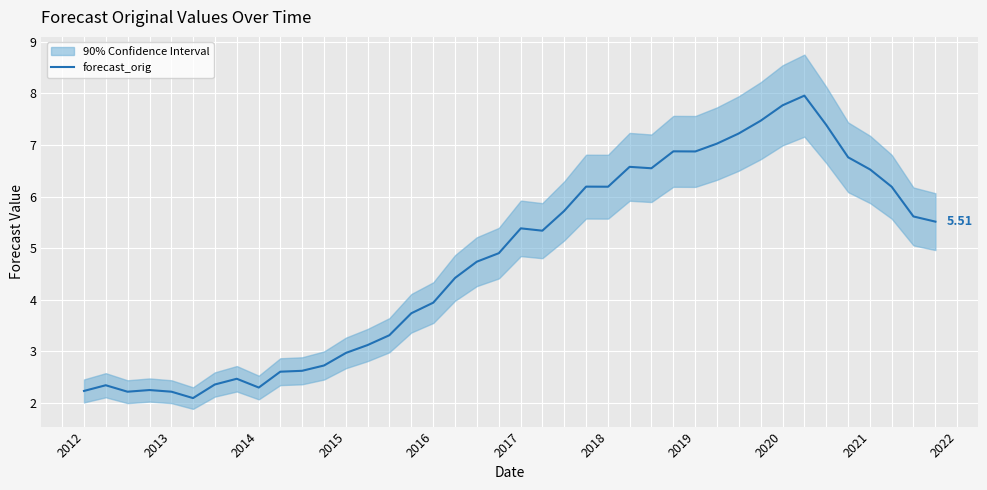

What is the maximum value shown in the chart?

8.0